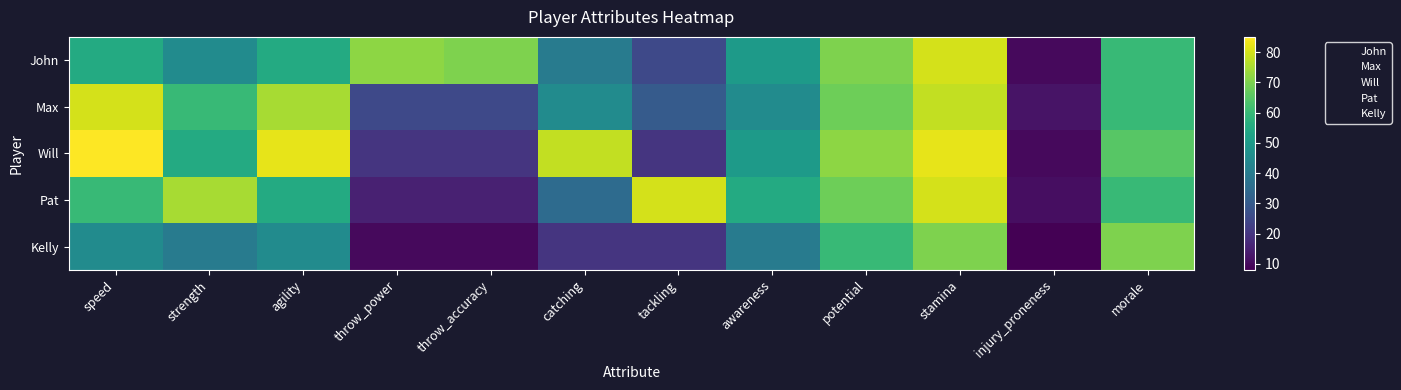

Between potential and catching, which is larger?

potential